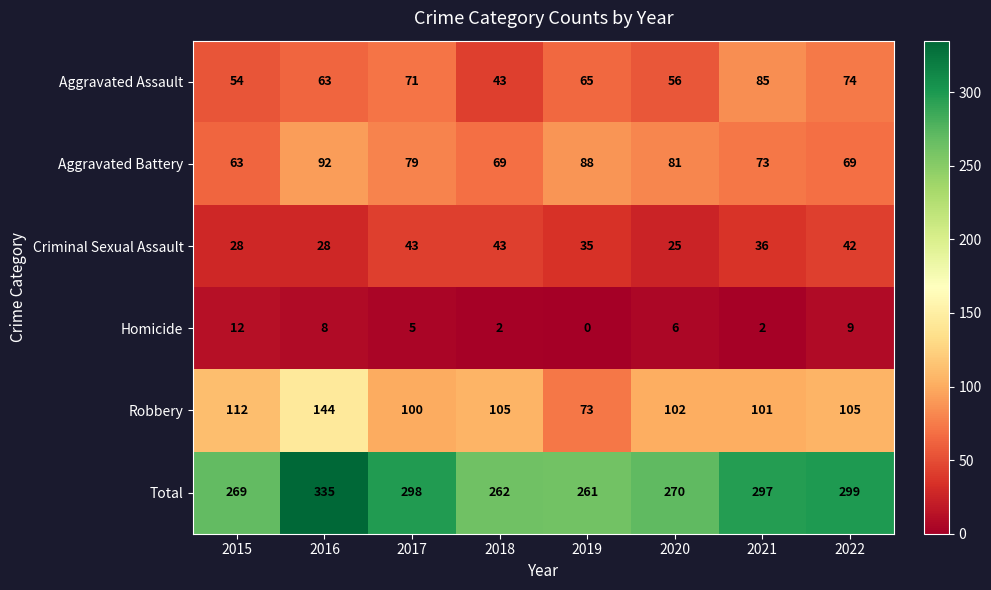

Which series has the largest total across all categories?

Total